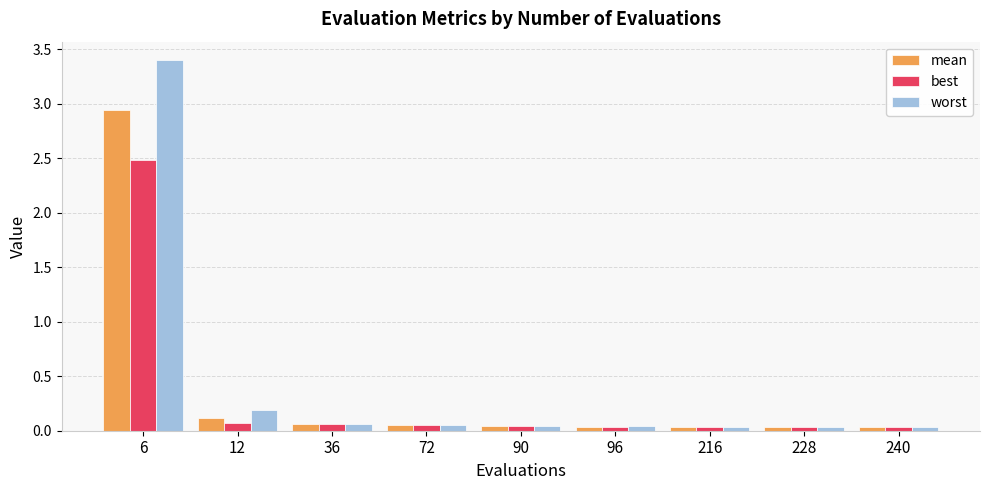

How many distinct data groups are displayed?

3